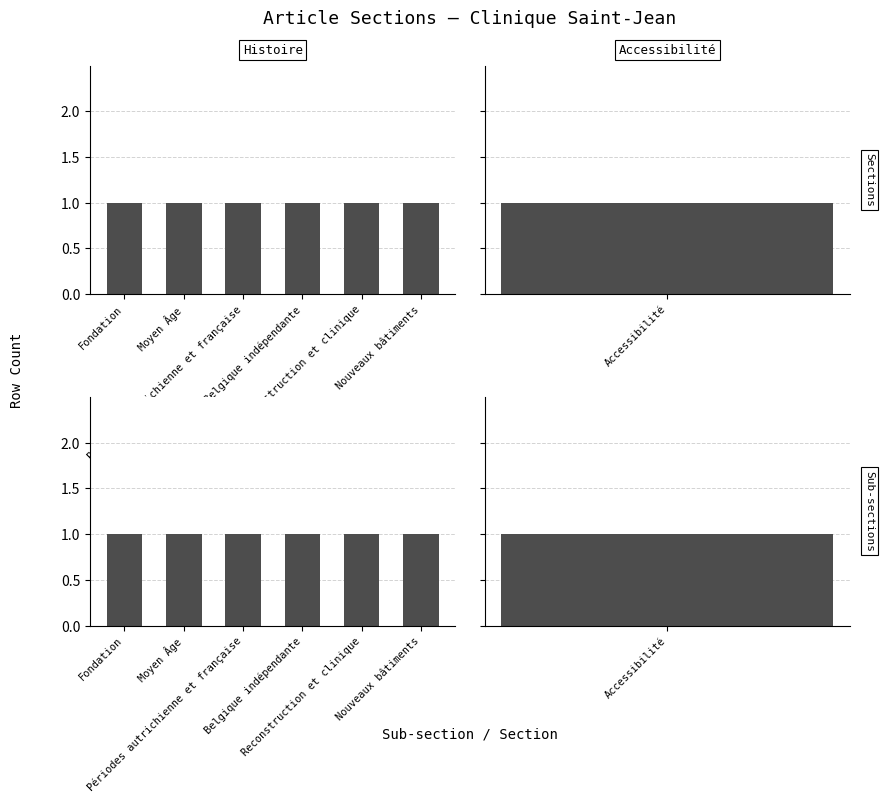

Are the bars grouped side by side (vs. stacked)?

No